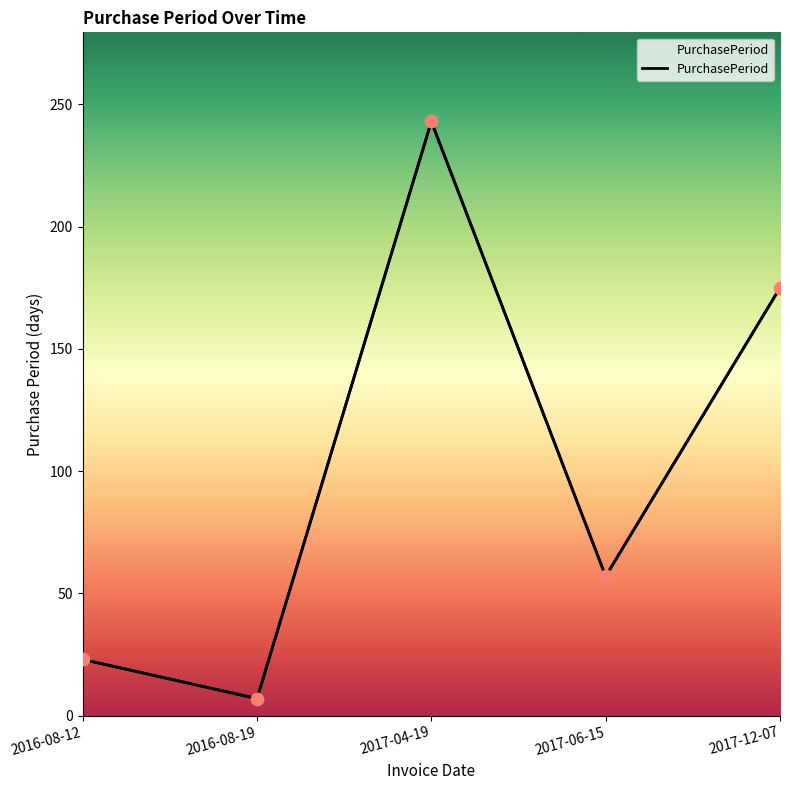

Between 2016-08-19 and 2017-04-19, which is larger?

2017-04-19